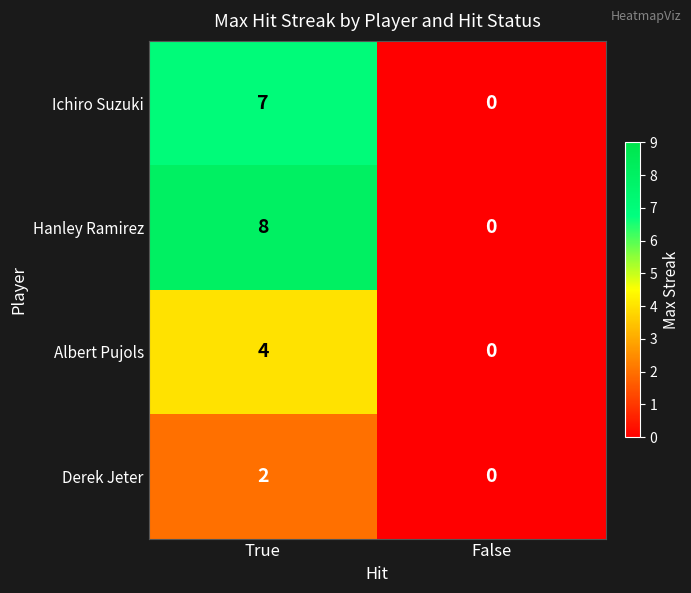

At how many categories does at least one series exceed 7?

1